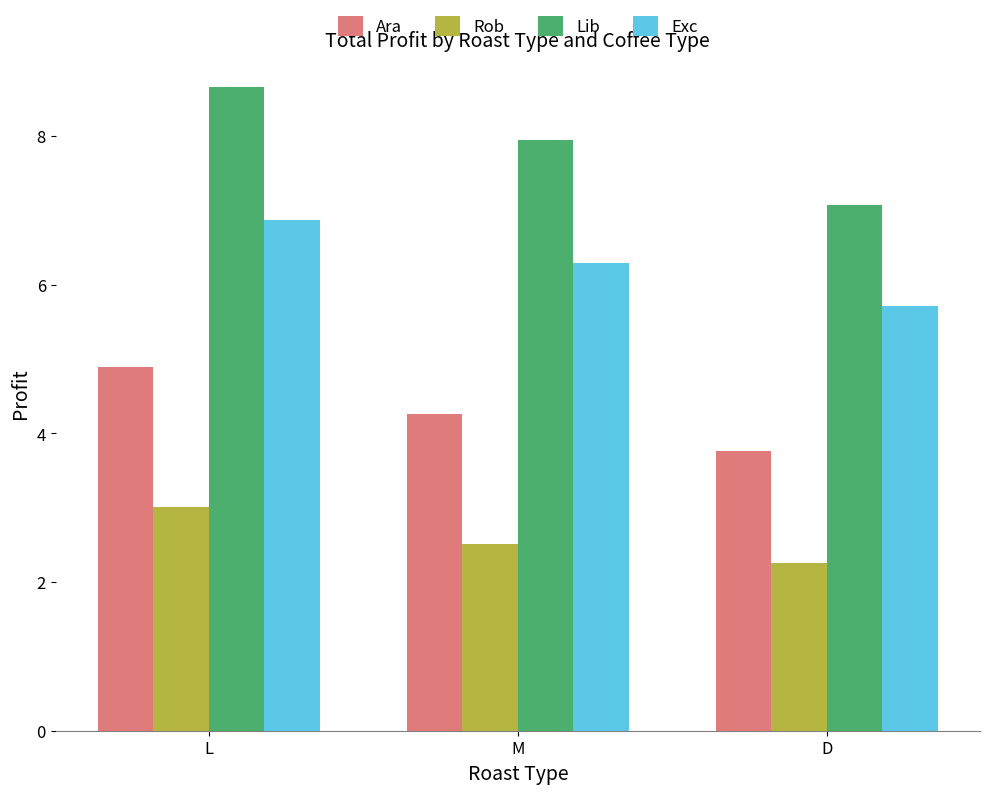

What is the spread (max minus min) of values at L?

5.6